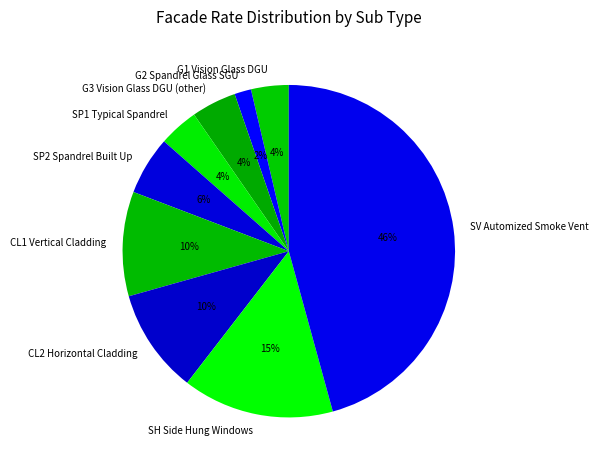

To the nearest percent, what portion does G2 Spandrel Glass SGU represent?

2%